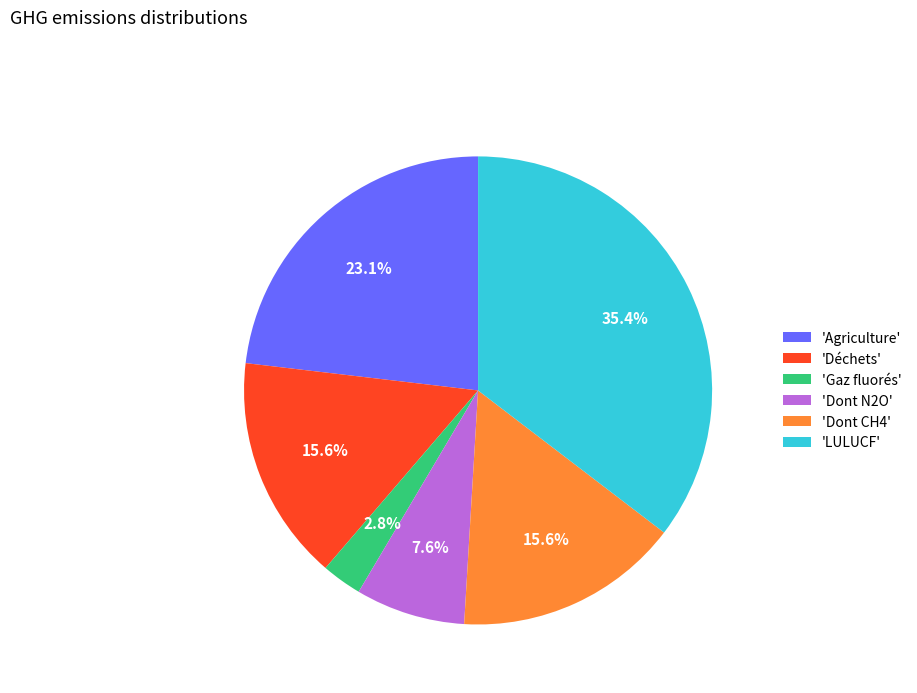

Is 'Dont N2O' the majority of the pie?

No